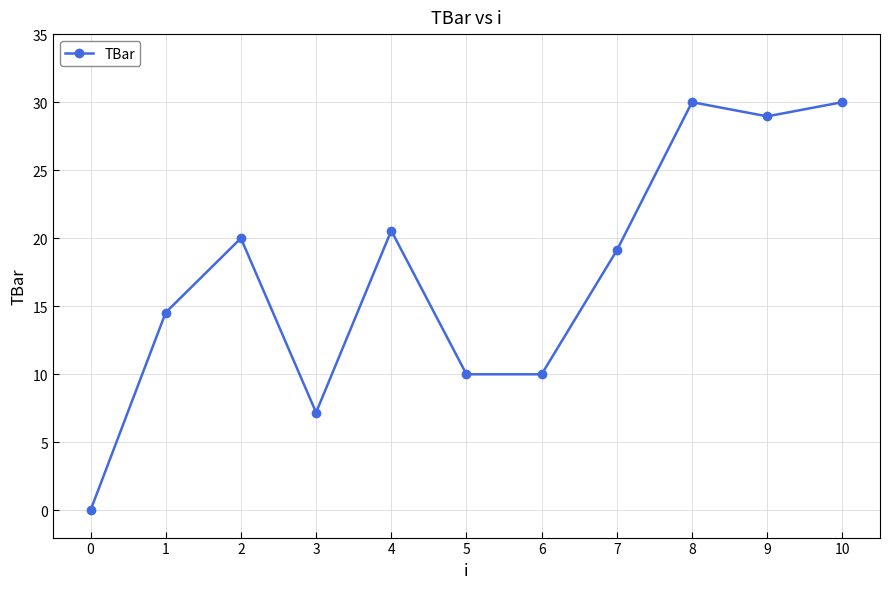

Where does the data first go above 19?

2